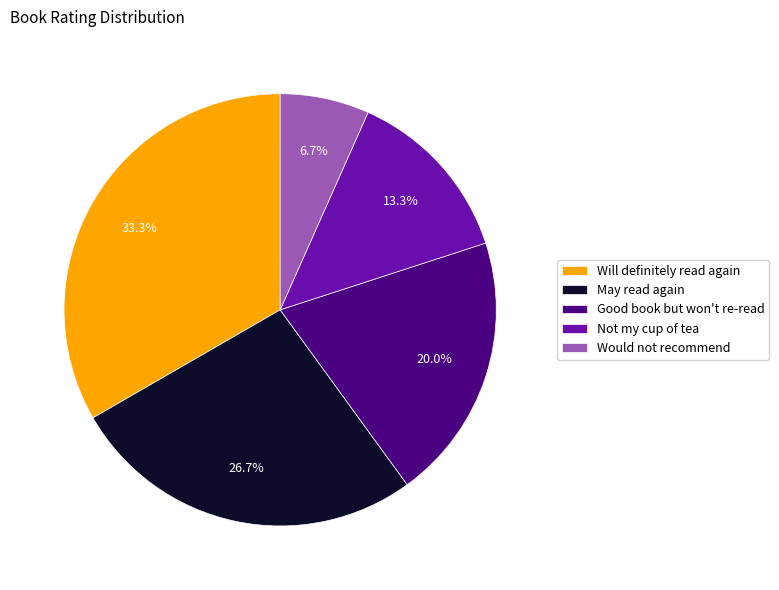

Which slice is the largest?

Will definitely read again